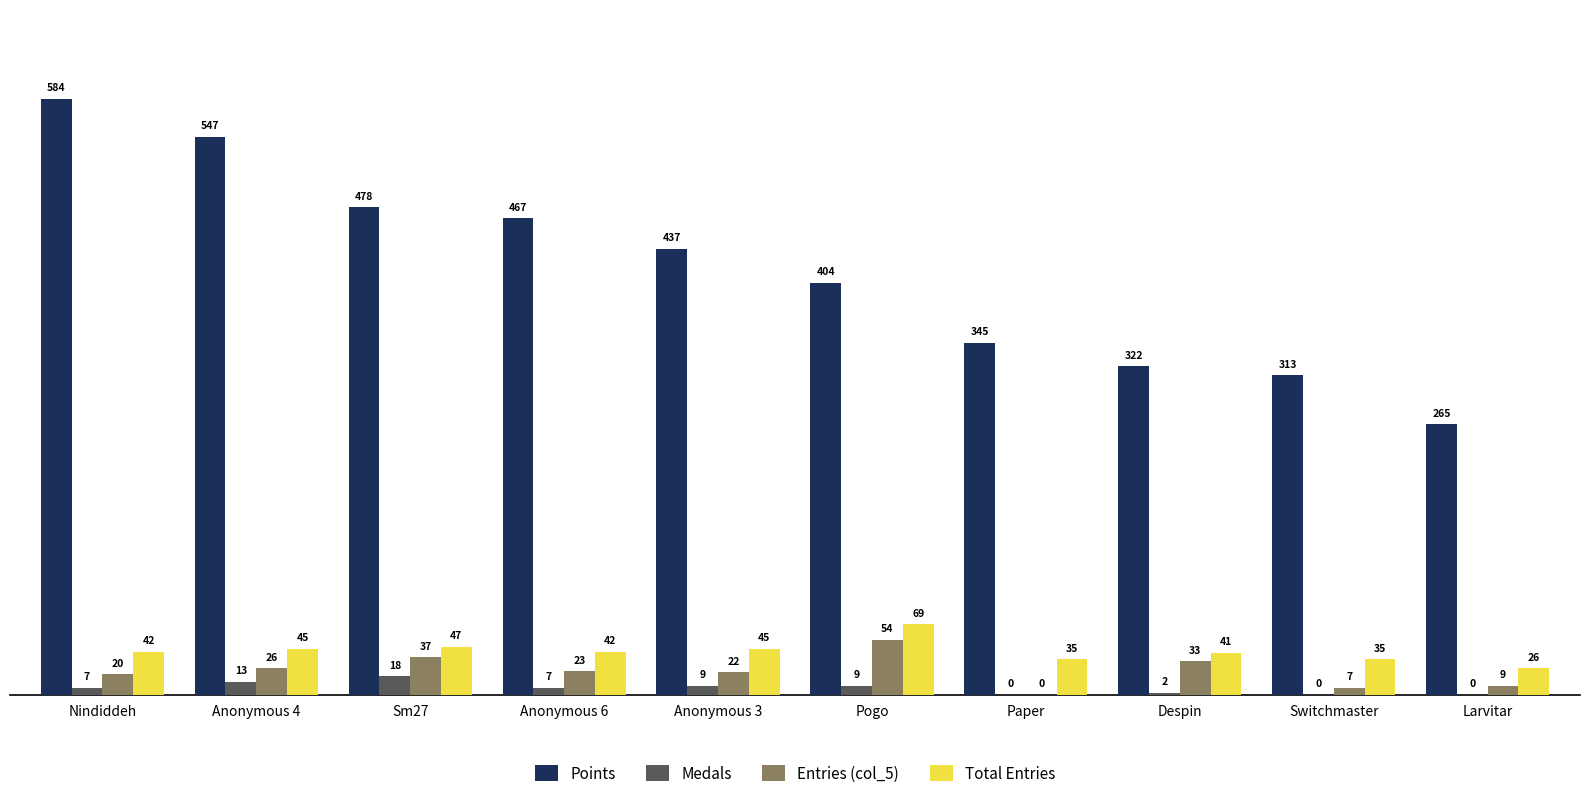

Reading left to right, what are all the values shown in this chart?

Points: 584	547	478	467	437	404	345	322	313	265
Medals: 7	13	18	7	9	9	0	2	0	0
Entries (col_5): 20	26	37	23	22	54	0	33	7	9
Total Entries: 42	45	47	42	45	69	35	41	35	26